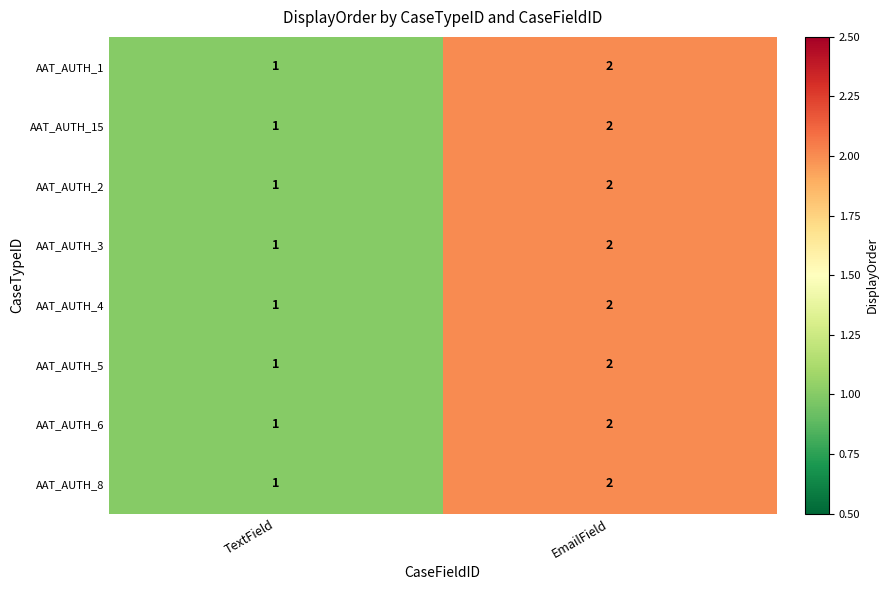

List the labels in order of AAT_AUTH_15 value, smallest first.

TextField, EmailField